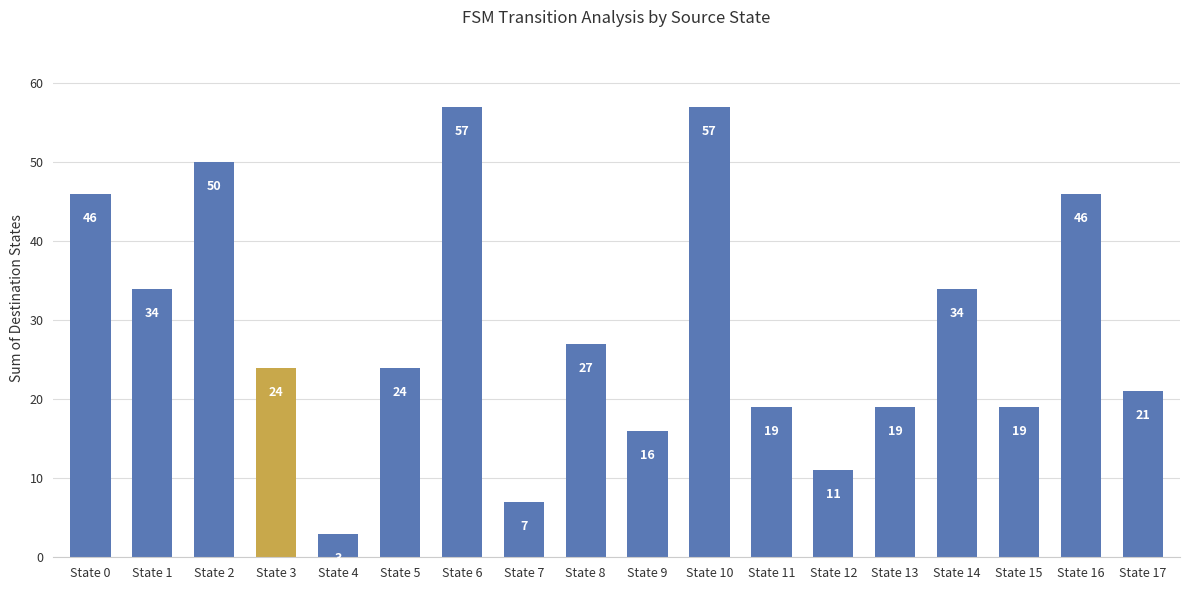

Approximately how many times larger is the value at State 6 compared to State 14?

1.7